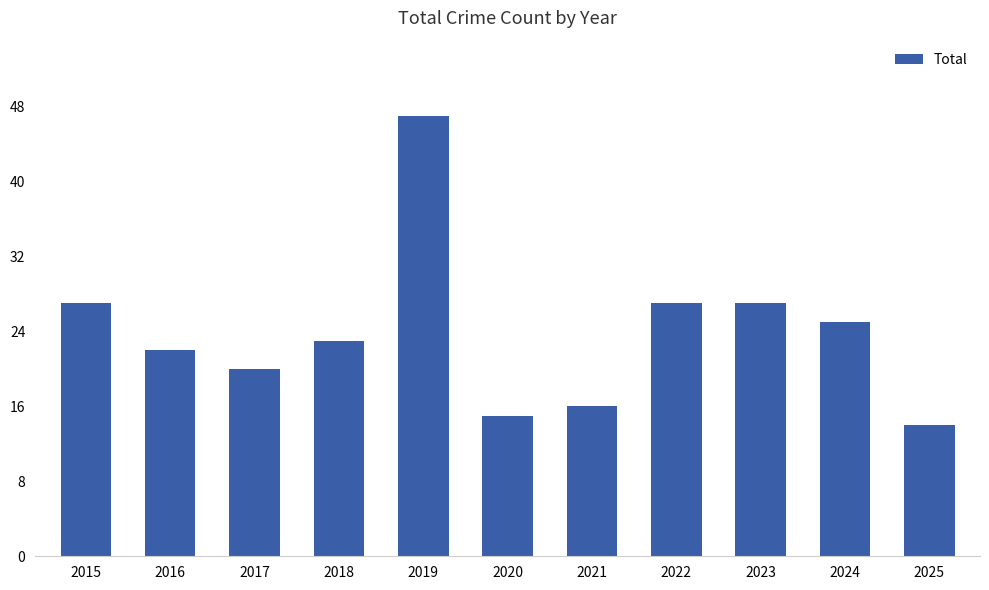

Reading left to right, extract all data points from this chart.

27	22	20	23	47	15	16	27	27	25	14